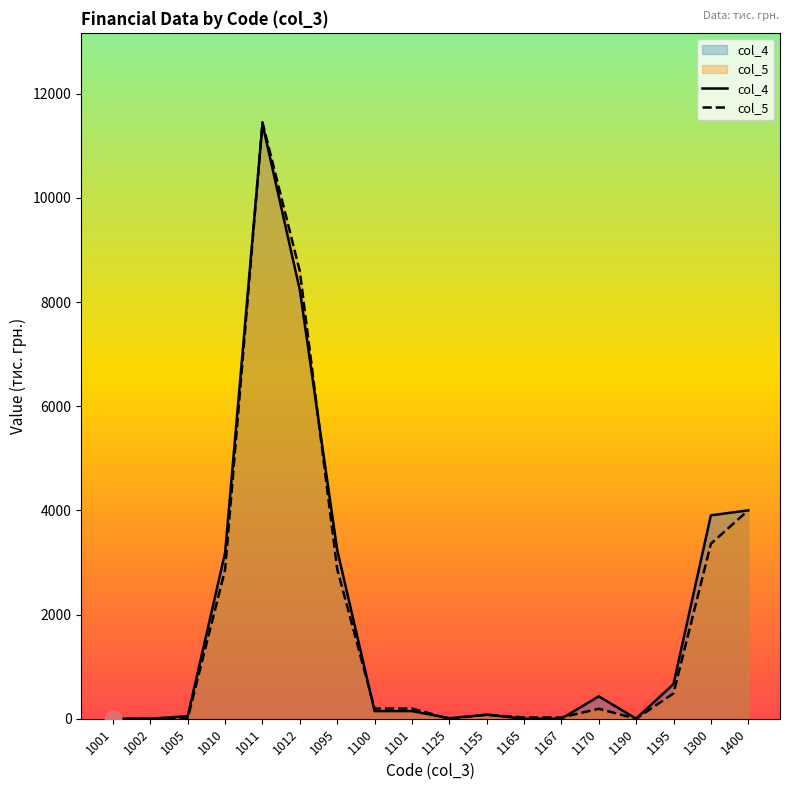

What is the sum of the col_4 values at 1101 and 1155?

225